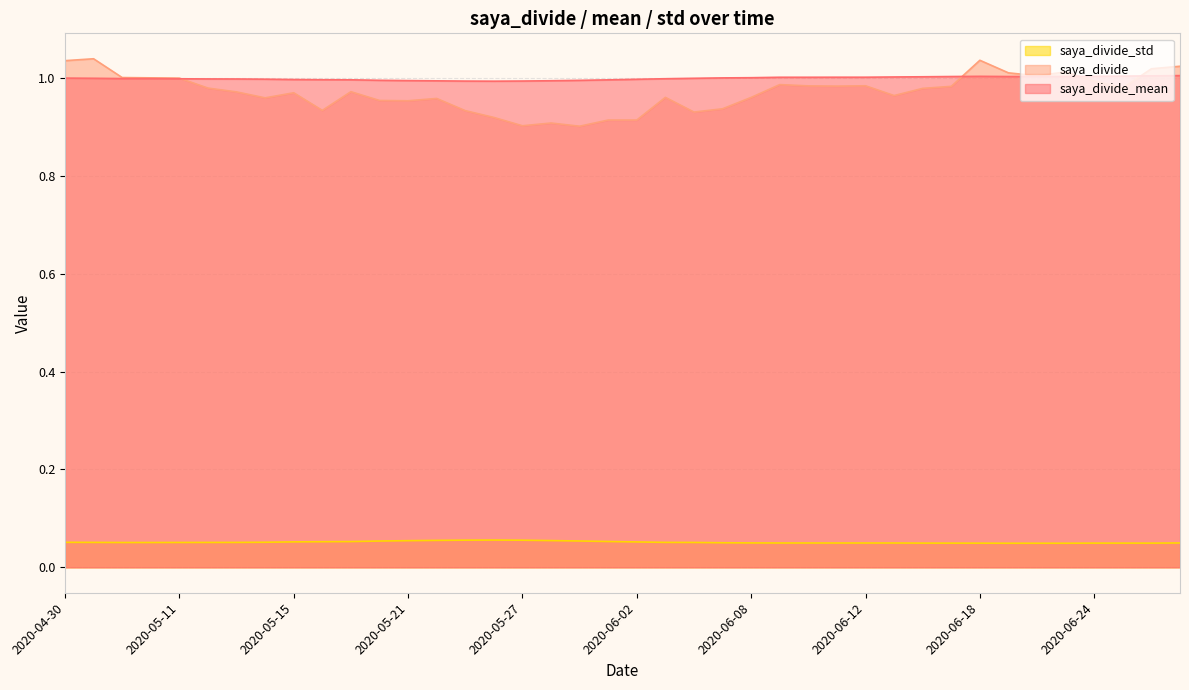

True or false: saya_divide_mean and saya_divide_std cross at least once.

False